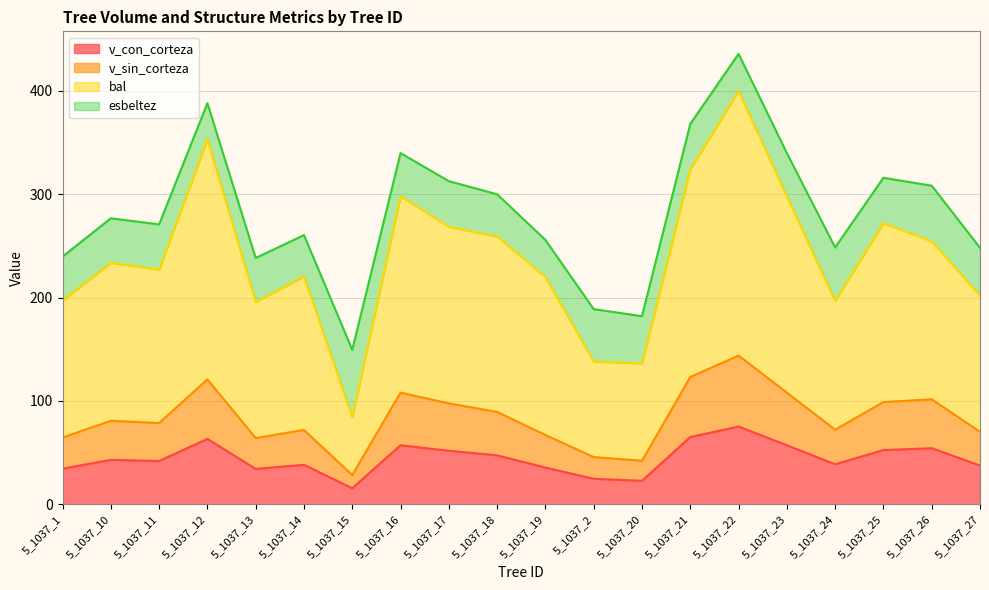

What is the label of the 19th point from the left?

5_1037_26